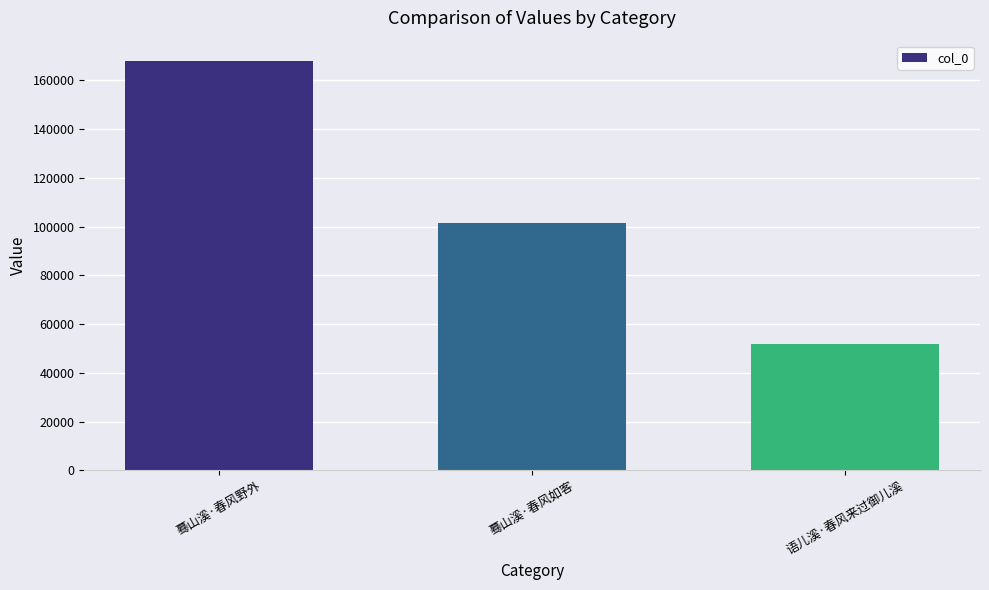

How many series are shown in this chart?

1